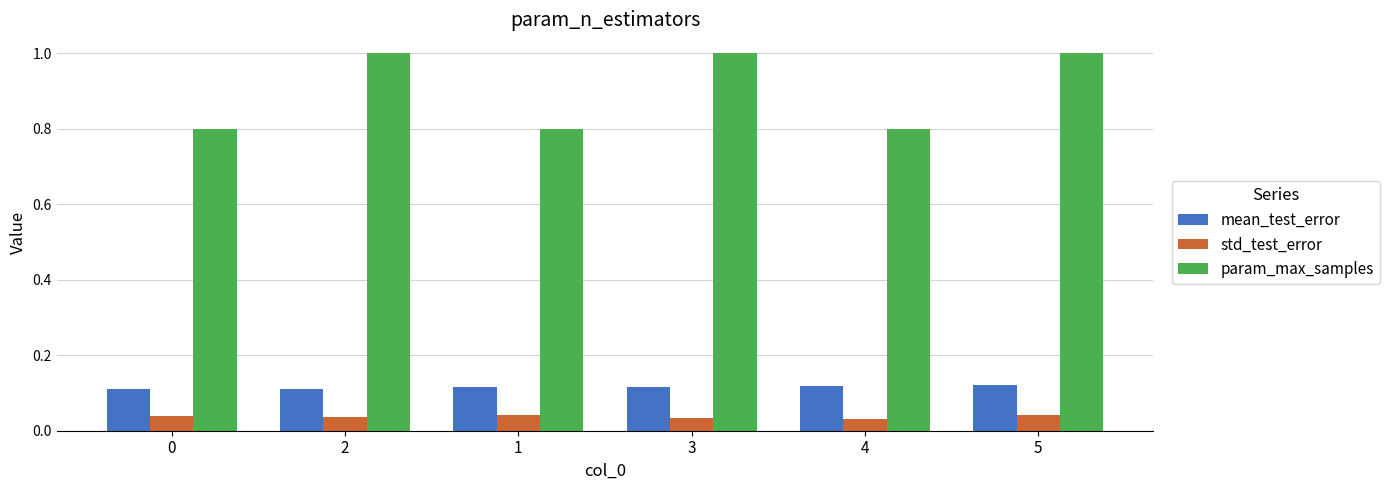

What are all the series names shown in the legend?

mean_test_error, std_test_error, param_max_samples